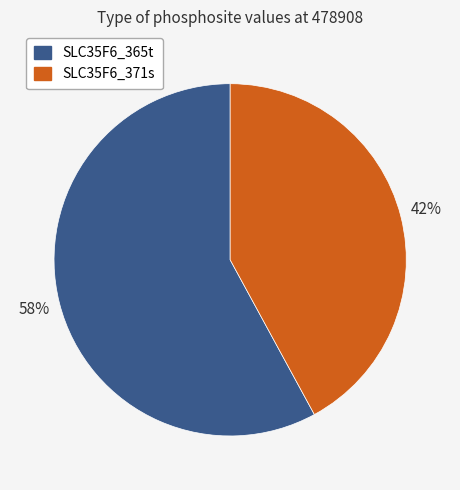

Does SLC35F6_371s account for over 50% of the chart?

No